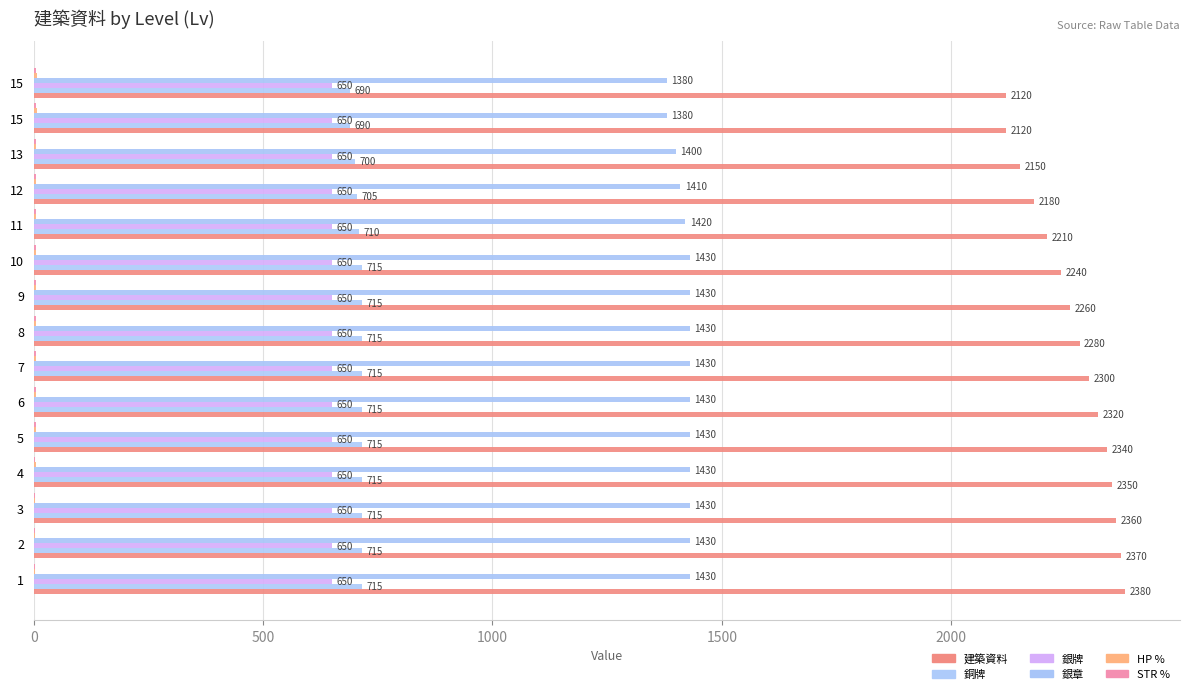

Count the number of data series in this chart.

6